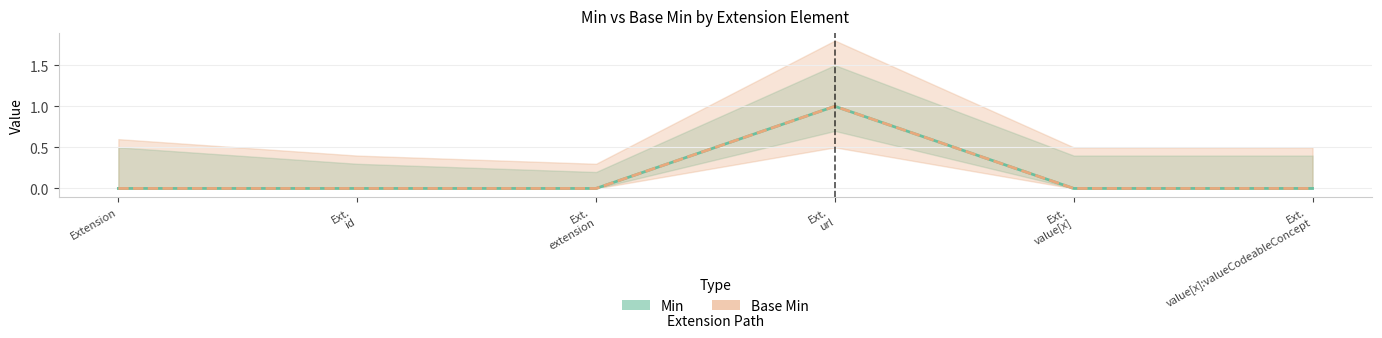

At which category does Min reach its first local peak?

Ext.
url